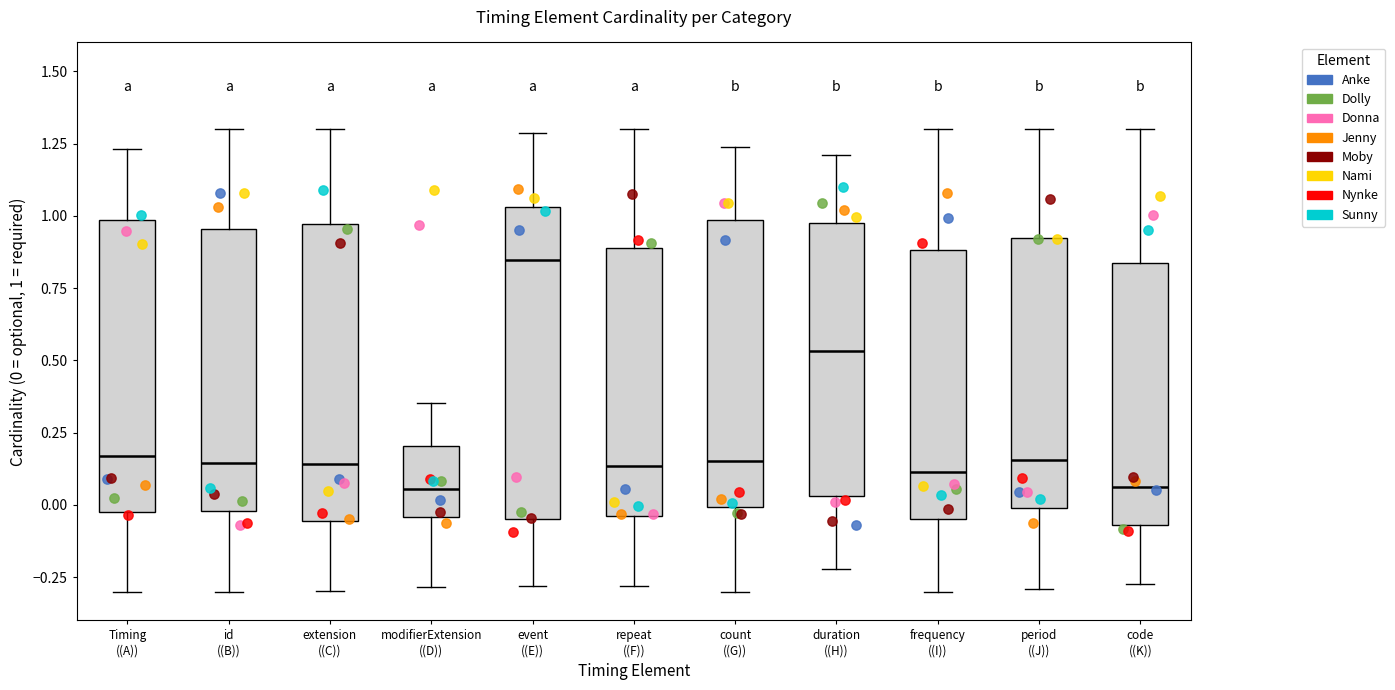

Where is the upper edge of the box for frequency ((I)) on the y-axis? The values are not printed on the chart, so give them approximately, as read against the axis.

0.90